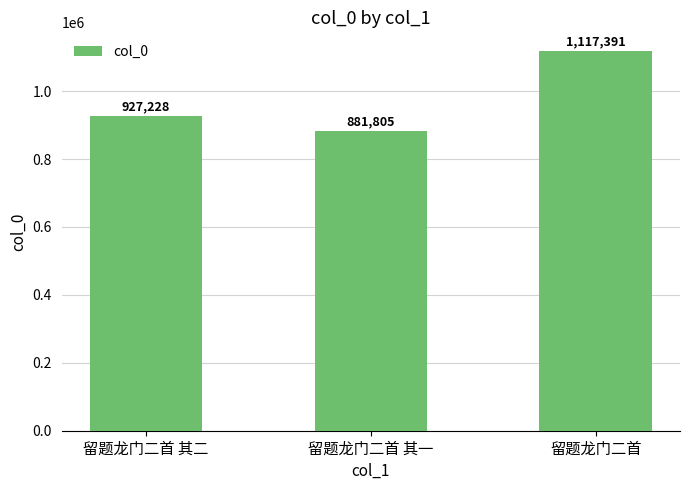

The chart shows a value of 1117391 at 留题龙门二首. True or false?

True